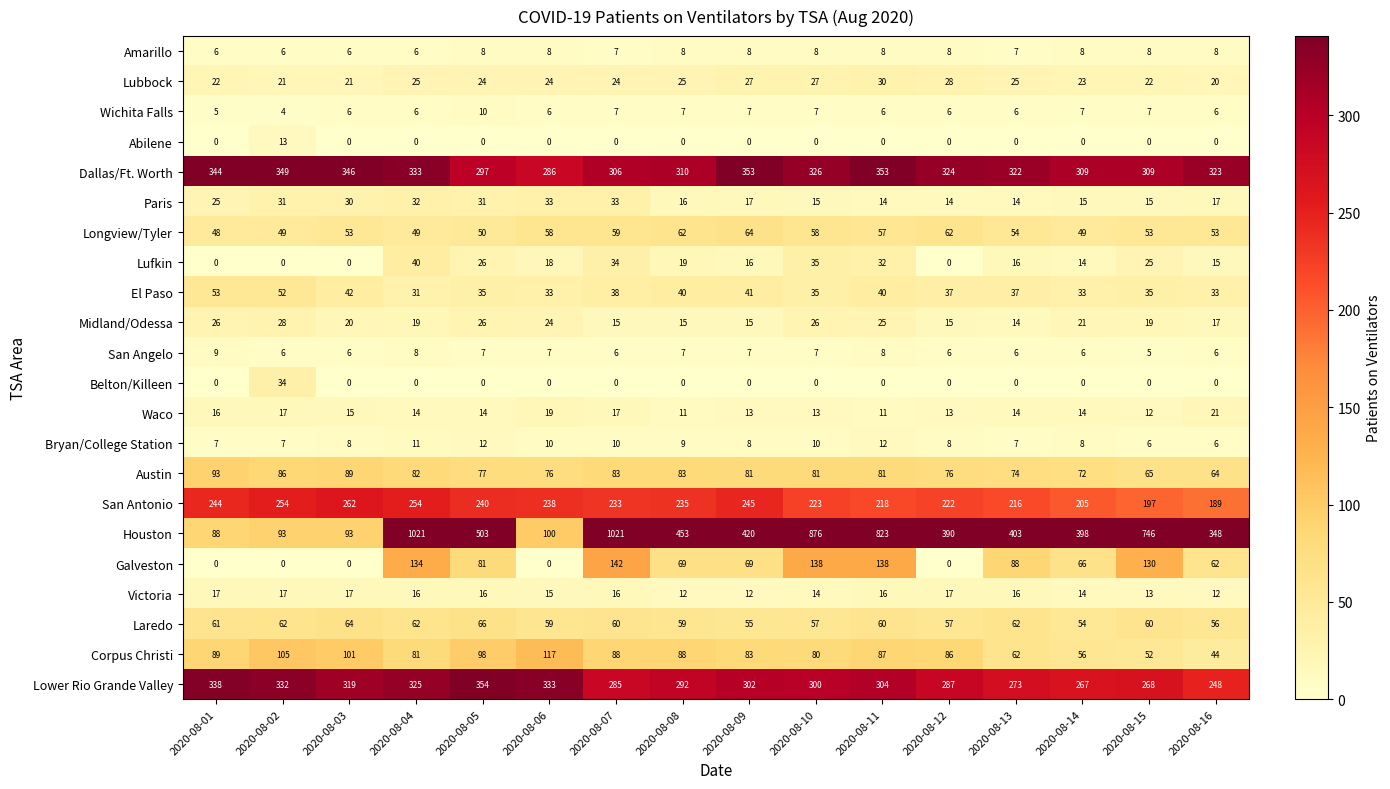

Count the number of categories in the chart.

16